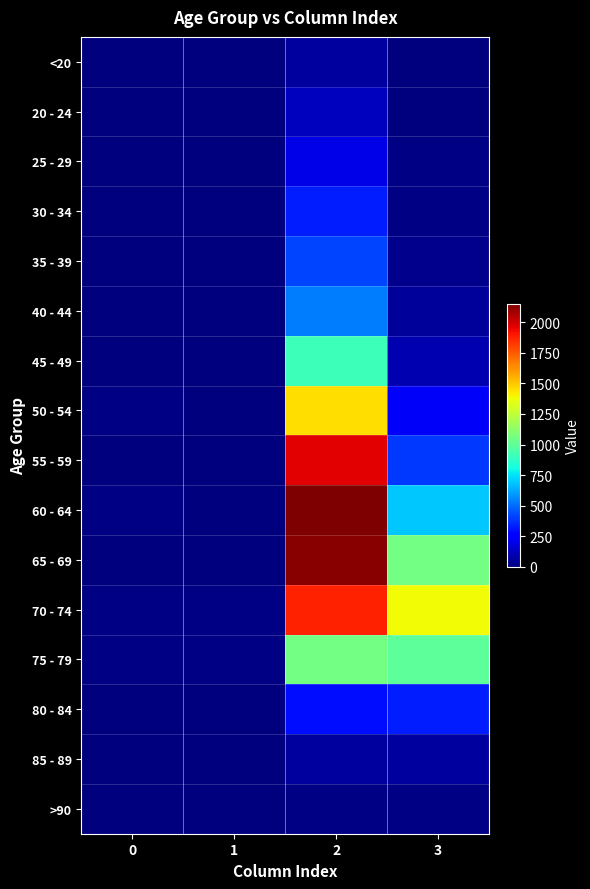

Reading left to right, extract all data points from this chart.

<20: 0=0	1=1	2=62	3=7
20 - 24: 0=1	1=0	2=121	3=2
25 - 29: 0=0	1=0	2=196	3=13
30 - 34: 0=0	1=2	2=333	3=14
35 - 39: 0=2	1=1	2=420	3=26
40 - 44: 0=0	1=1	2=530	3=53
45 - 49: 0=2	1=1	2=915	3=97
50 - 54: 0=9	1=3	2=1450	3=227
55 - 59: 0=8	1=6	2=1965	3=392
60 - 64: 0=11	1=8	2=2151	3=689
65 - 69: 0=6	1=6	2=2130	3=1057
70 - 74: 0=13	1=14	2=1882	3=1381
75 - 79: 0=10	1=12	2=1053	3=993
80 - 84: 0=7	1=4	2=296	3=333
85 - 89: 0=3	1=1	2=62	3=64
>90: 0=0	1=0	2=15	3=9